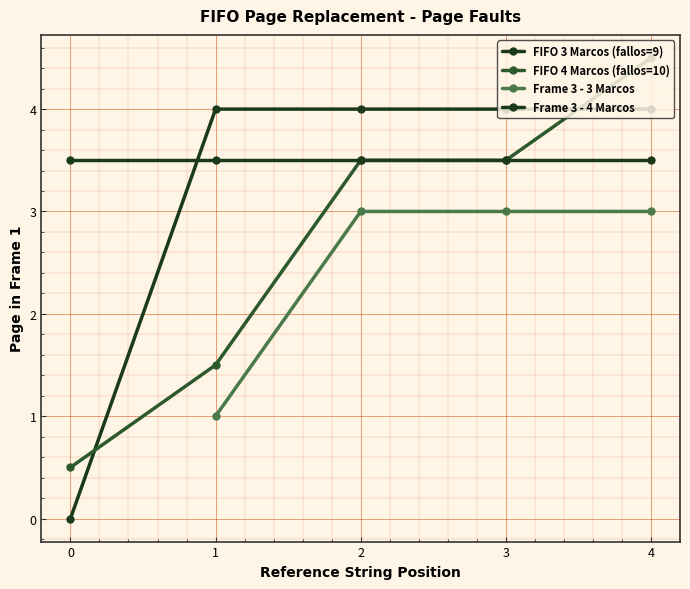

How many lines are shown in the chart?

4